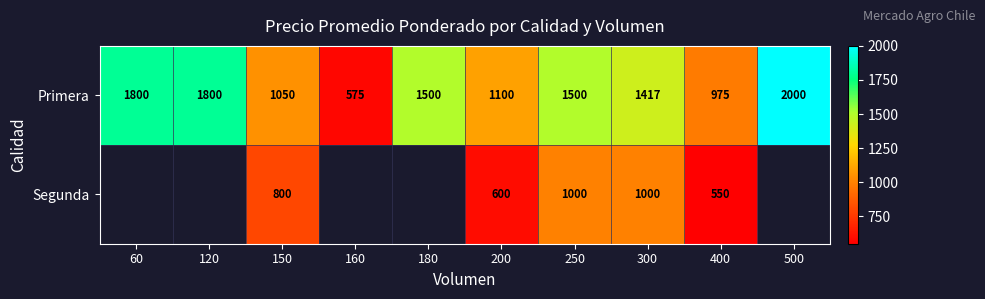

Between 200 and 300, which is larger?

300